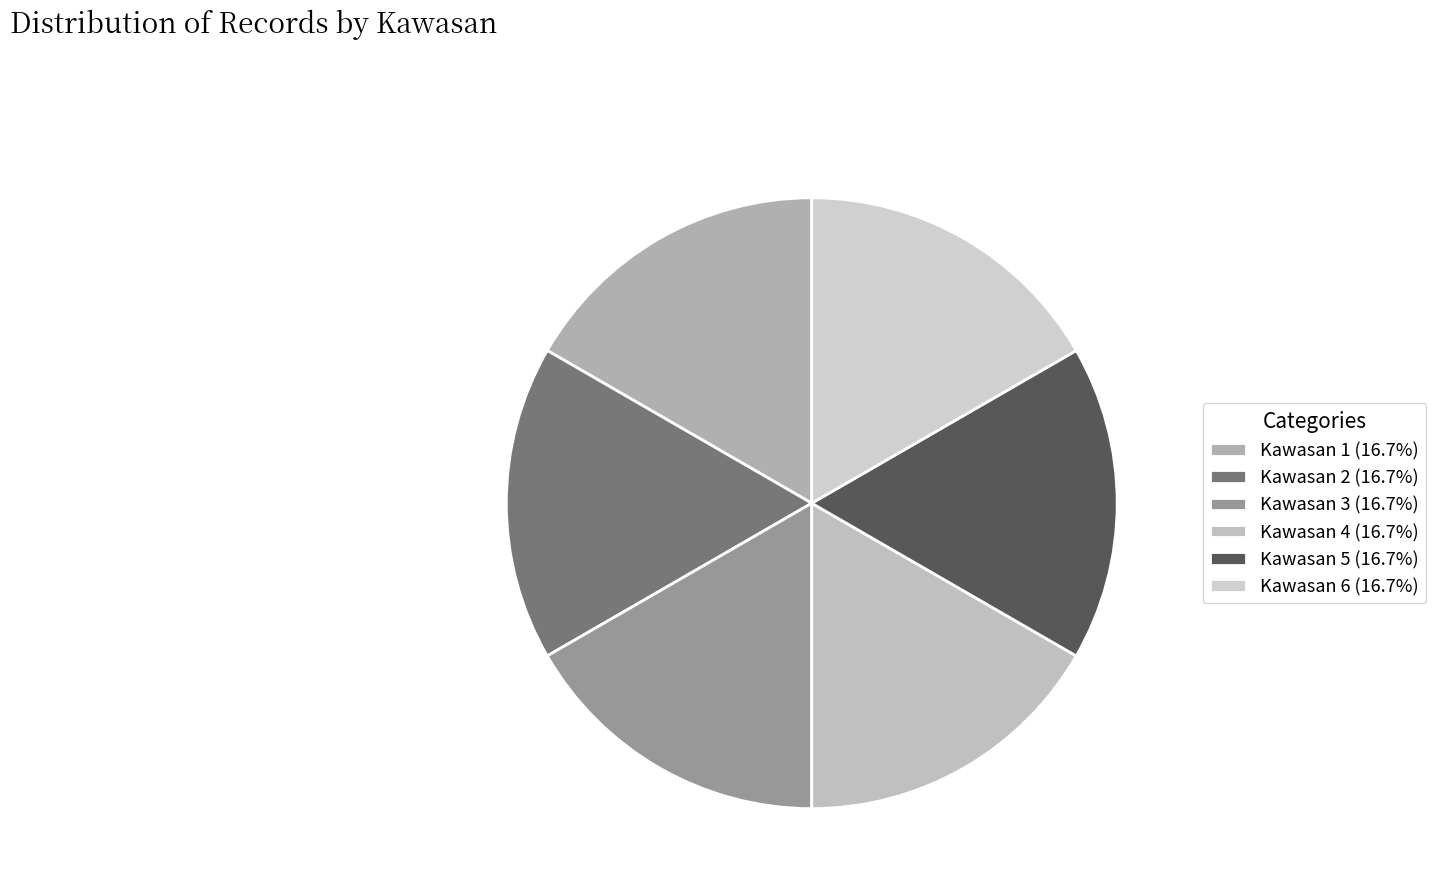

To the nearest percent, what is the average slice percentage?

17%